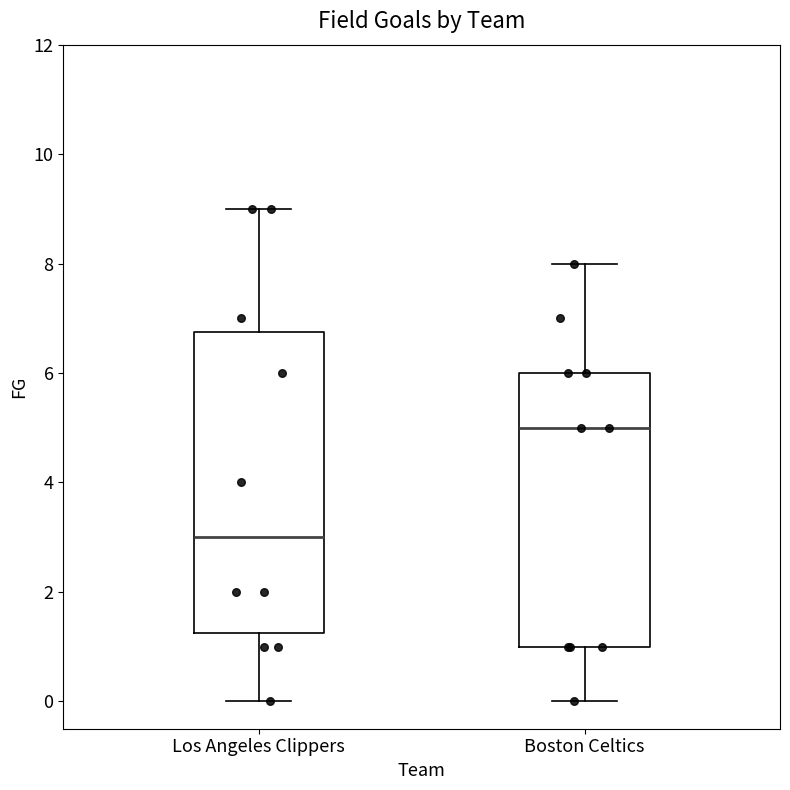

Which box's median line is the highest?

Boston Celtics